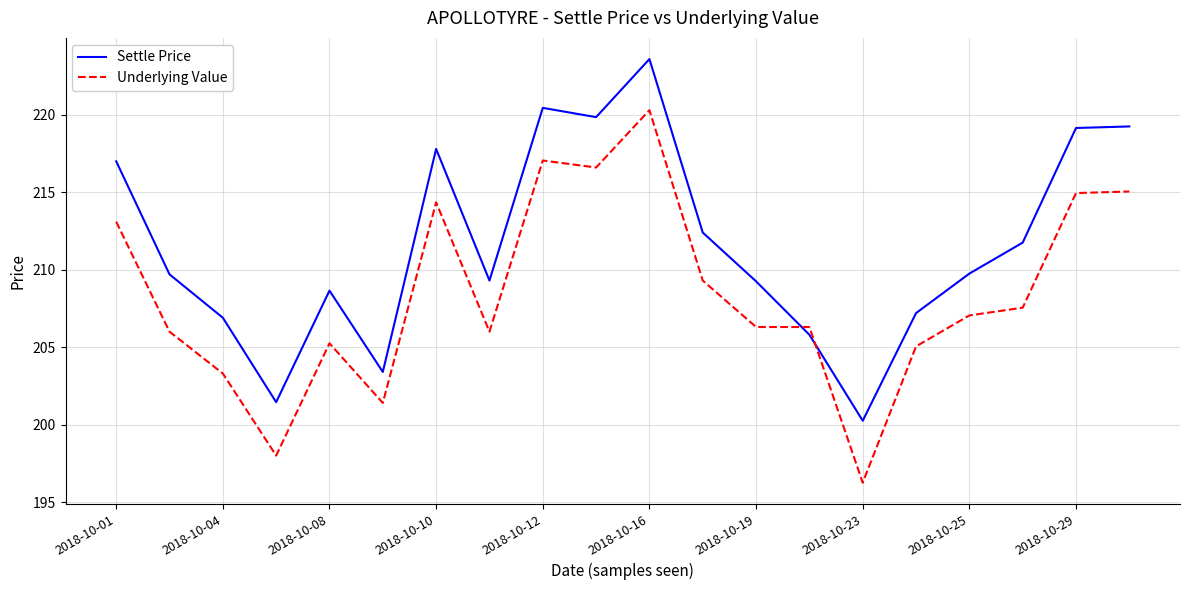

Rank the series by their maximum value, from lowest to highest.

Underlying Value, Settle Price